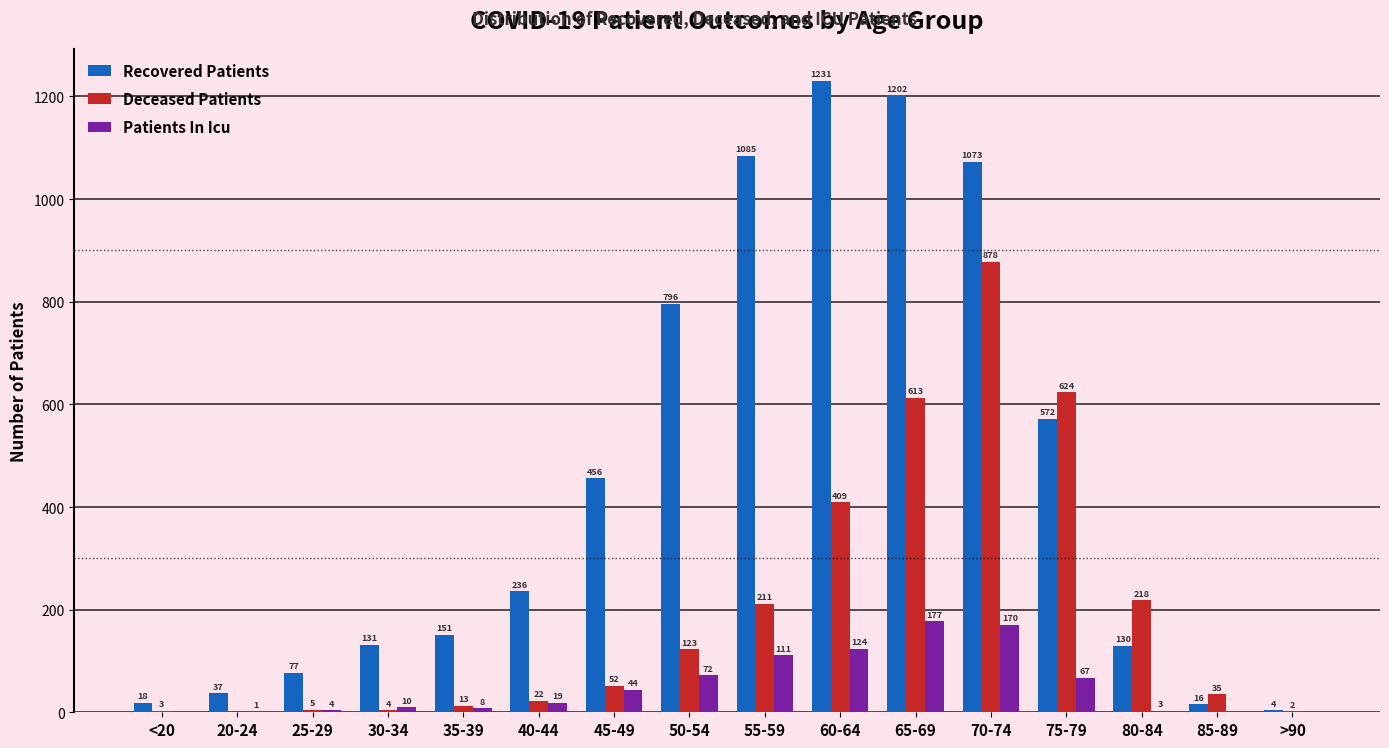

What value does the Deceased Patients series have at 50-54, to the nearest 10?

120